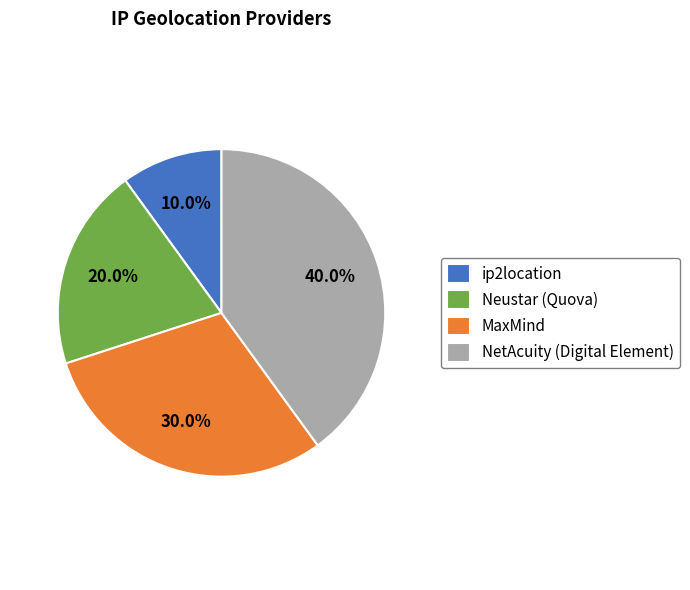

Which category has the smallest portion of the pie?

ip2location